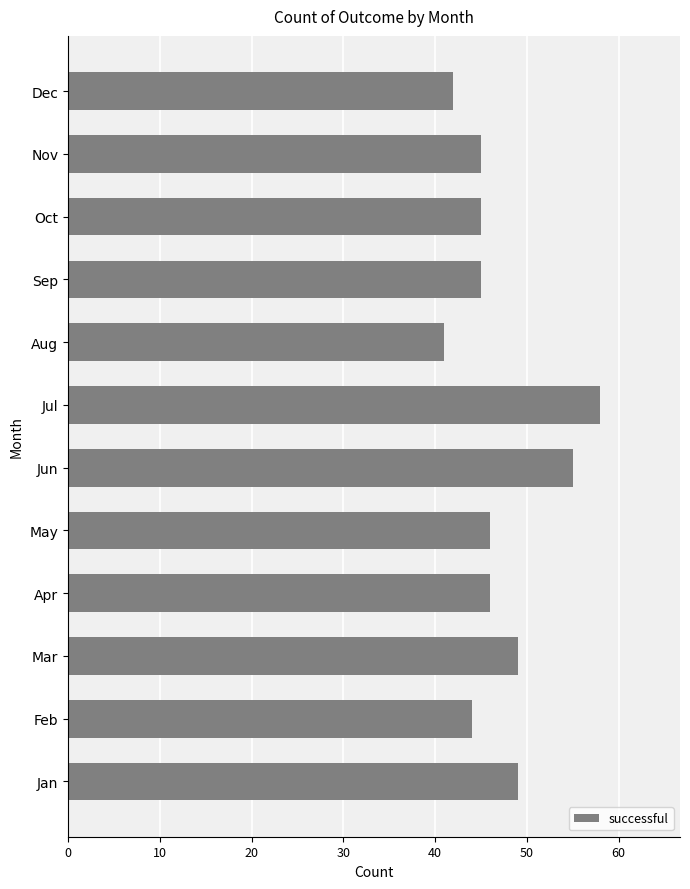

True or false: the data shows 17 at May.

False